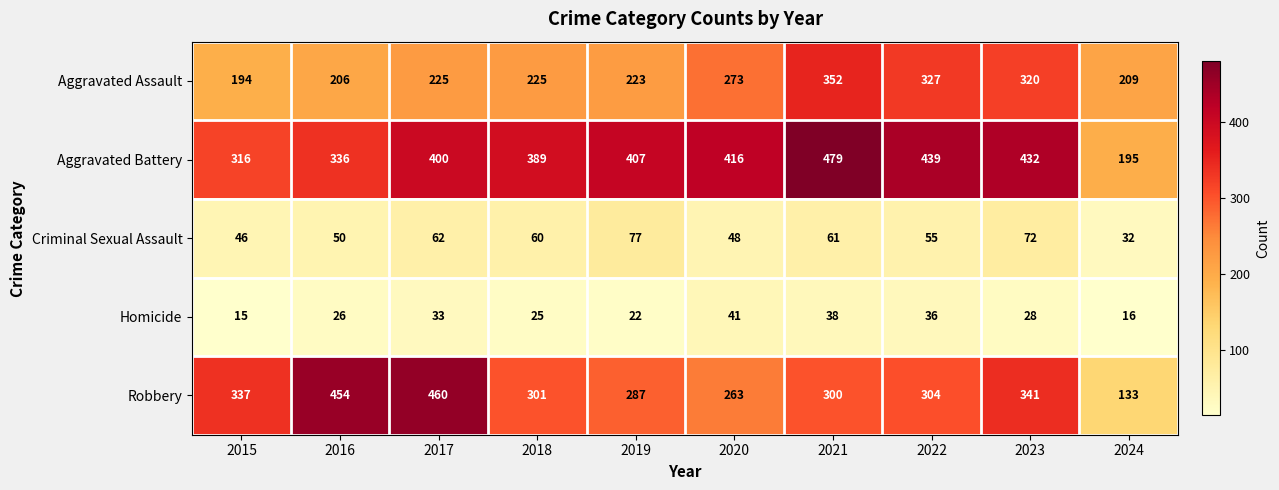

List the series in order of their peak value, lowest first.

Homicide, Criminal Sexual Assault, Aggravated Assault, Robbery, Aggravated Battery